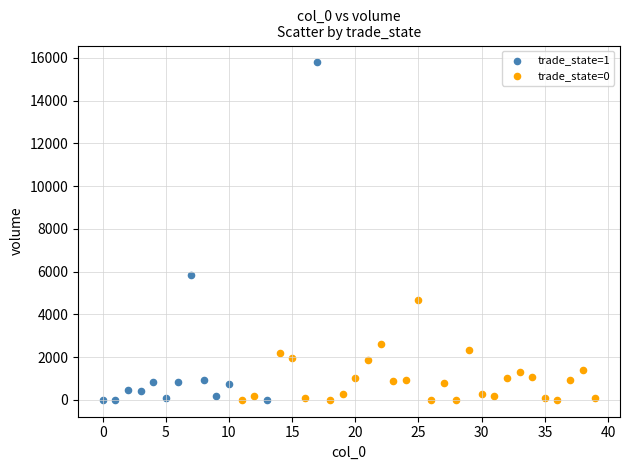

Which series contains the highest Y value?

trade_state=1